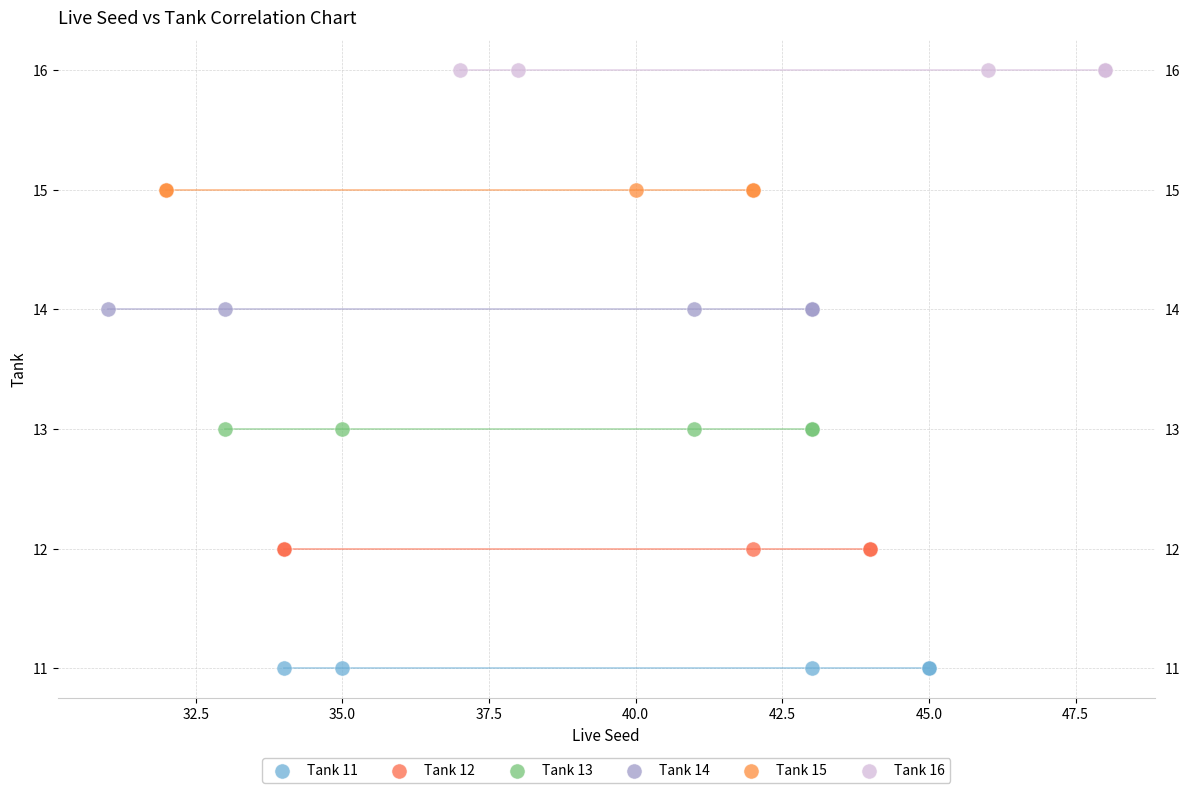

What are all the series names shown in the legend?

Tank 11, Tank 12, Tank 13, Tank 14, Tank 15, Tank 16